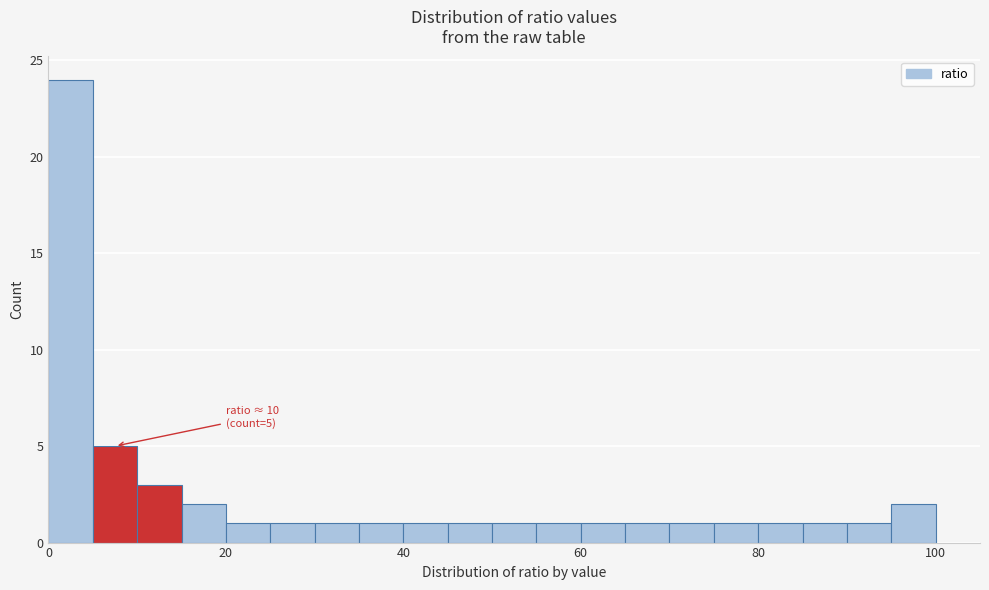

Around what value on the x-axis is the tallest bar? Give the approximate position of its centre, as read against the axis.

2